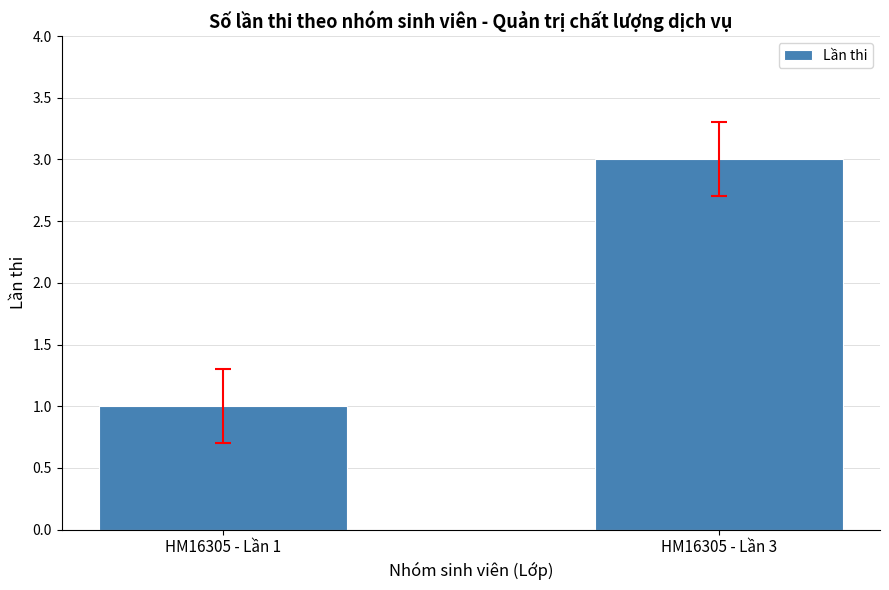

Count the values in the range 1 to 3.

2